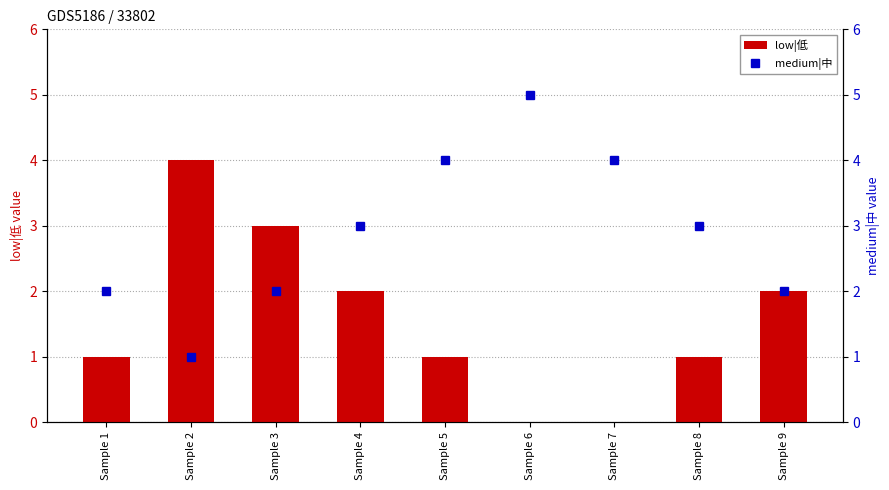

What is the highest value of the low|低 series?

4